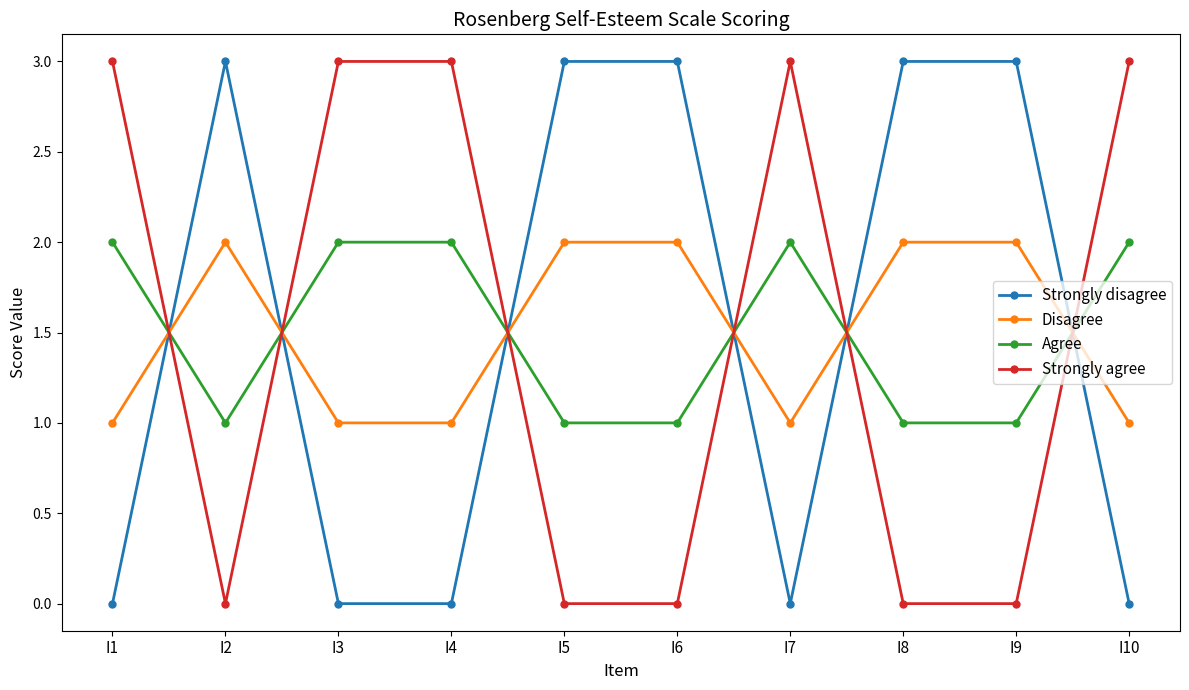

Is it true that Disagree equals 2 at I6?

True